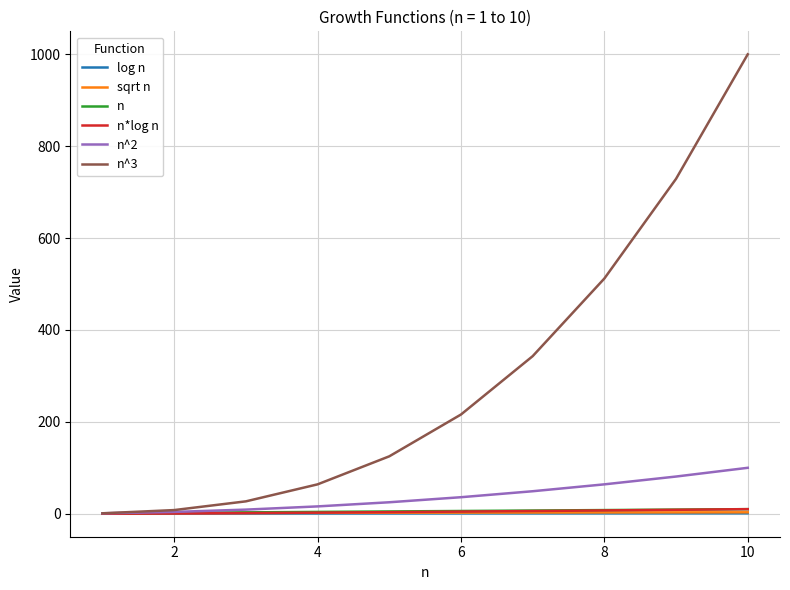

What is the maximum value shown in the chart?

1000.0